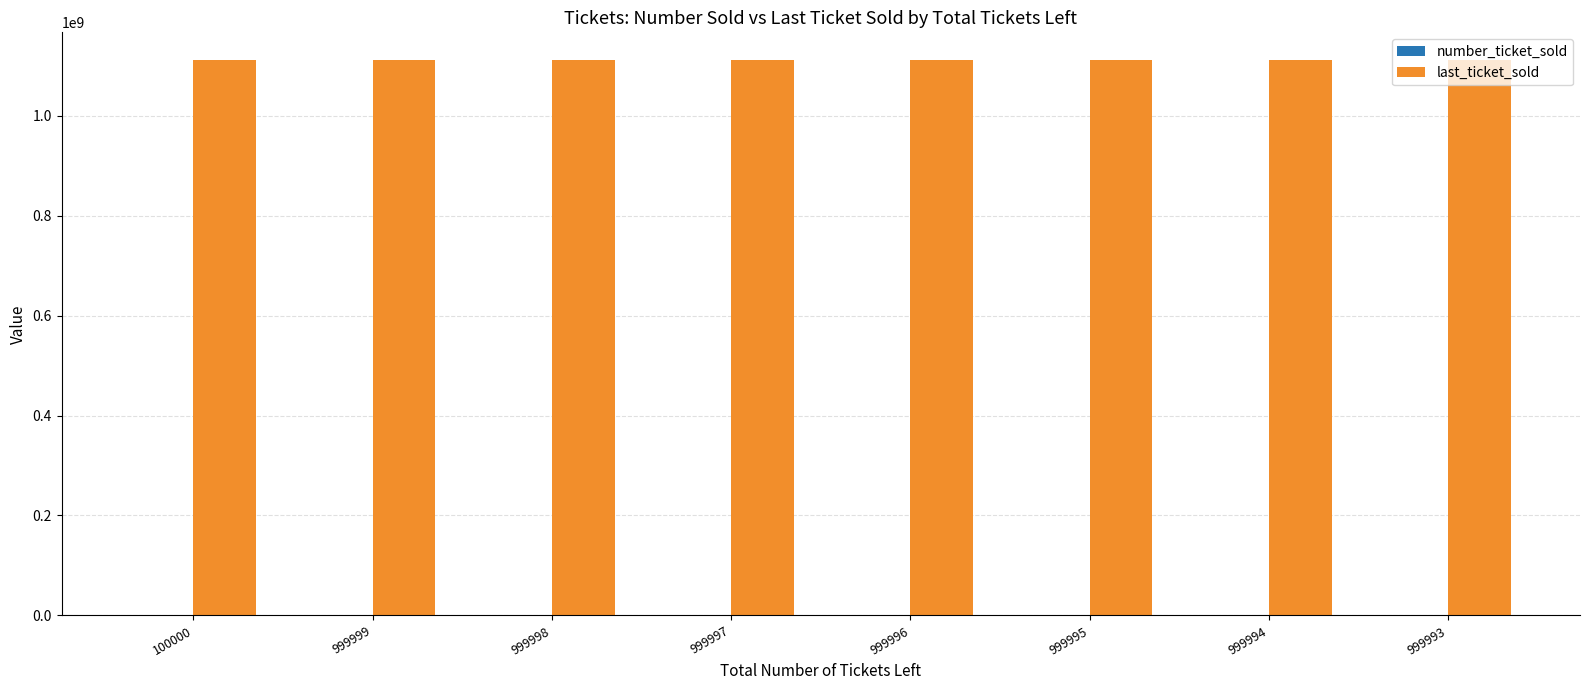

Which series has the largest total across all categories?

last_ticket_sold